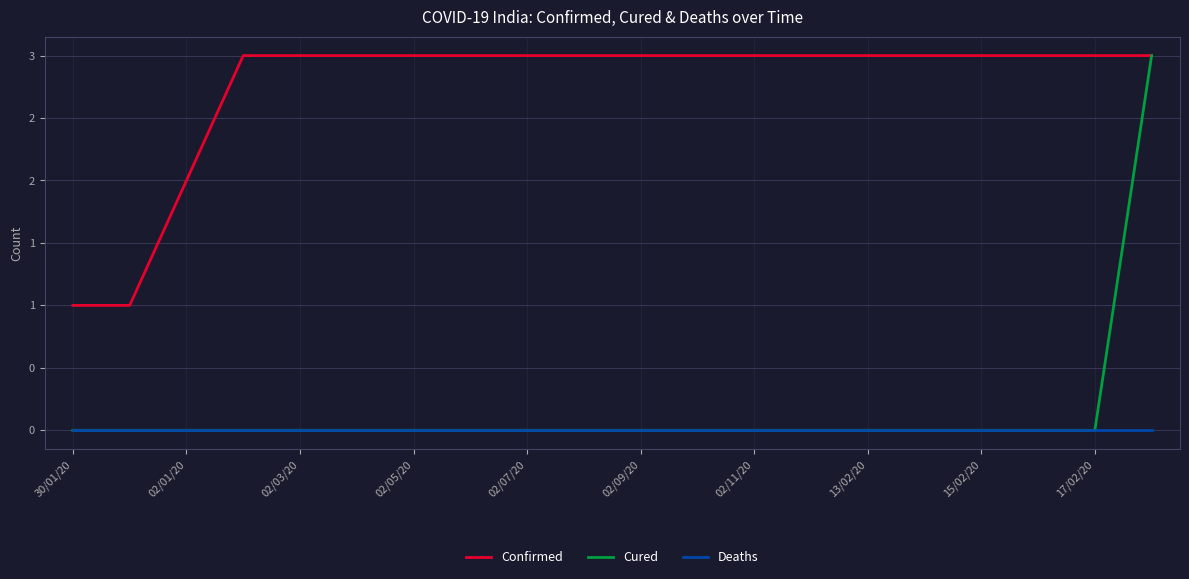

Is this an area chart (filled region under the line)?

No